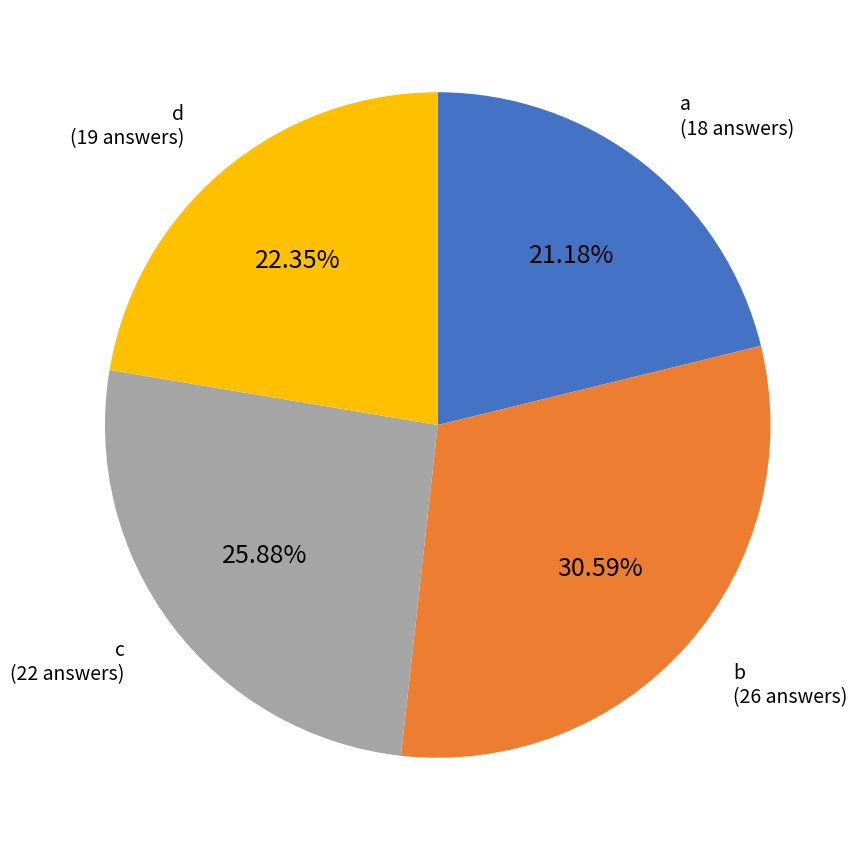

How many segments does this pie chart have?

4